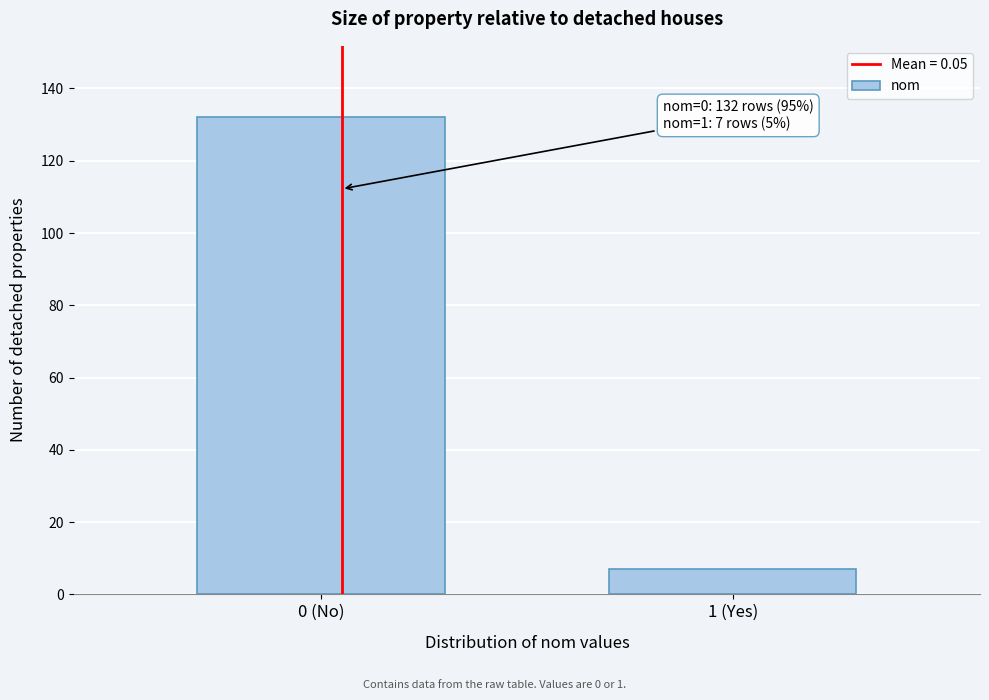

Reading left to right, list all the values displayed in this chart.

132	7